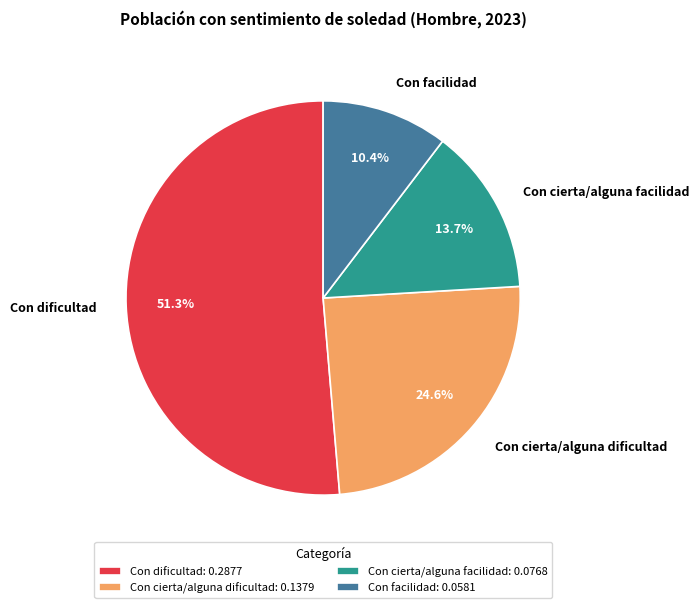

How much of the chart is everything except Con cierta/alguna facilidad?

86.3%